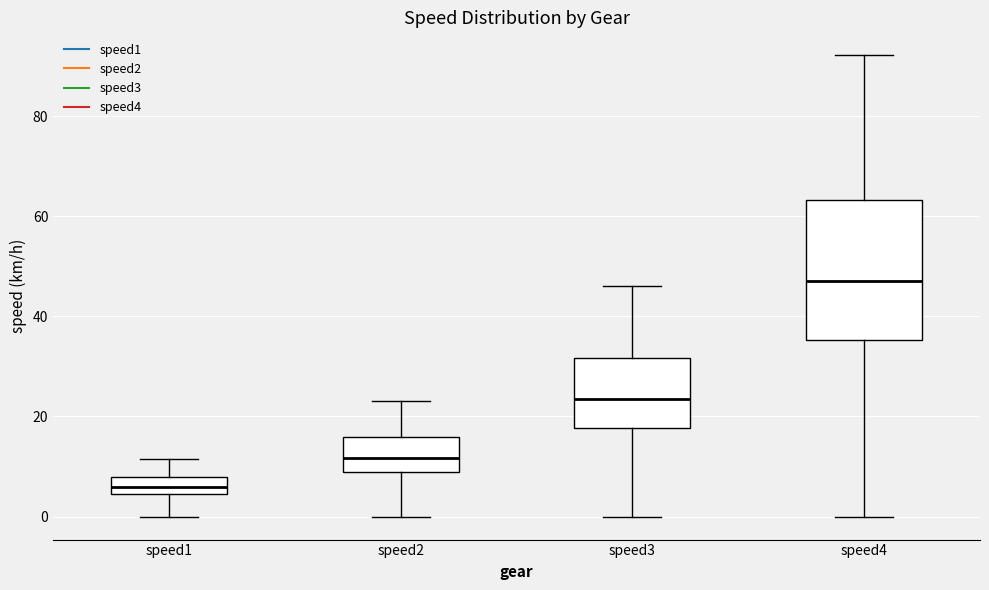

Which box's median line is the highest?

speed4